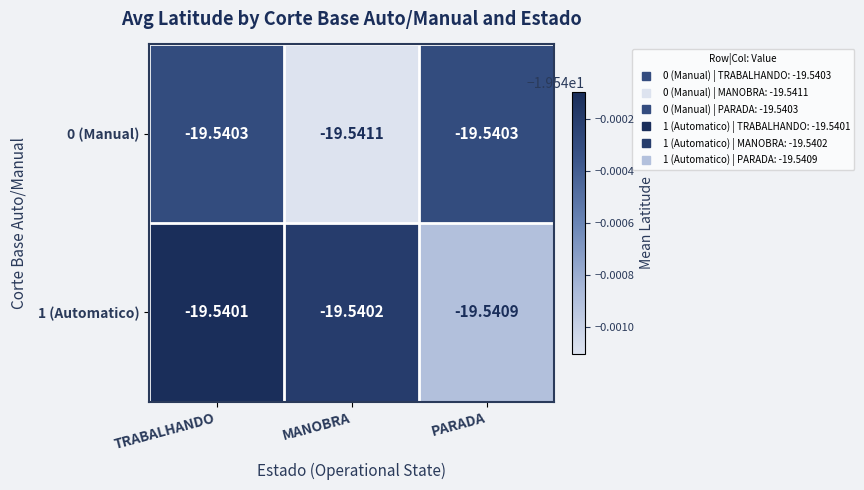

At which label does 0 (Manual) reach its minimum?

MANOBRA